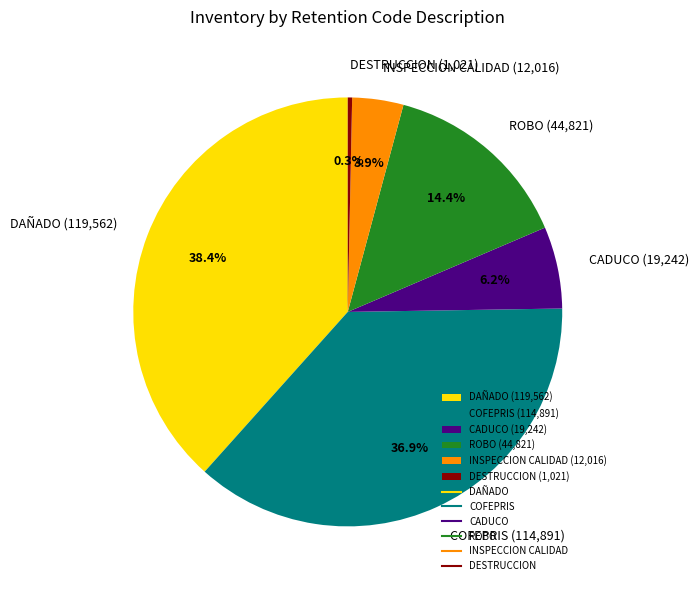

How many slices are in this pie chart?

6